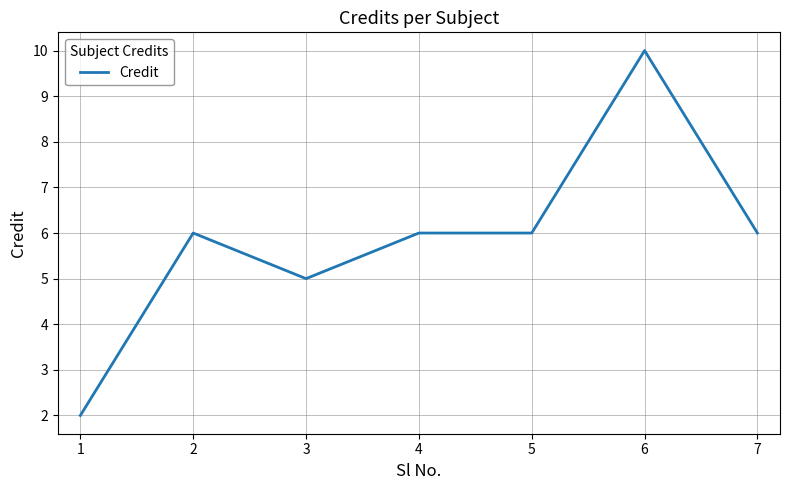

Reading left to right, list all the values displayed in this chart.

1=2	2=6	3=5	4=6	5=6	6=10	7=6